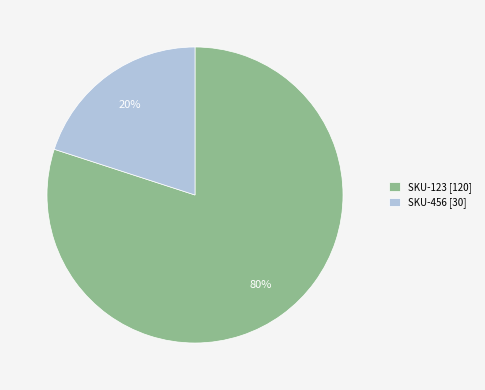

Combined, do SKU-456 [30] and SKU-123 [120] account for over 50%?

Yes